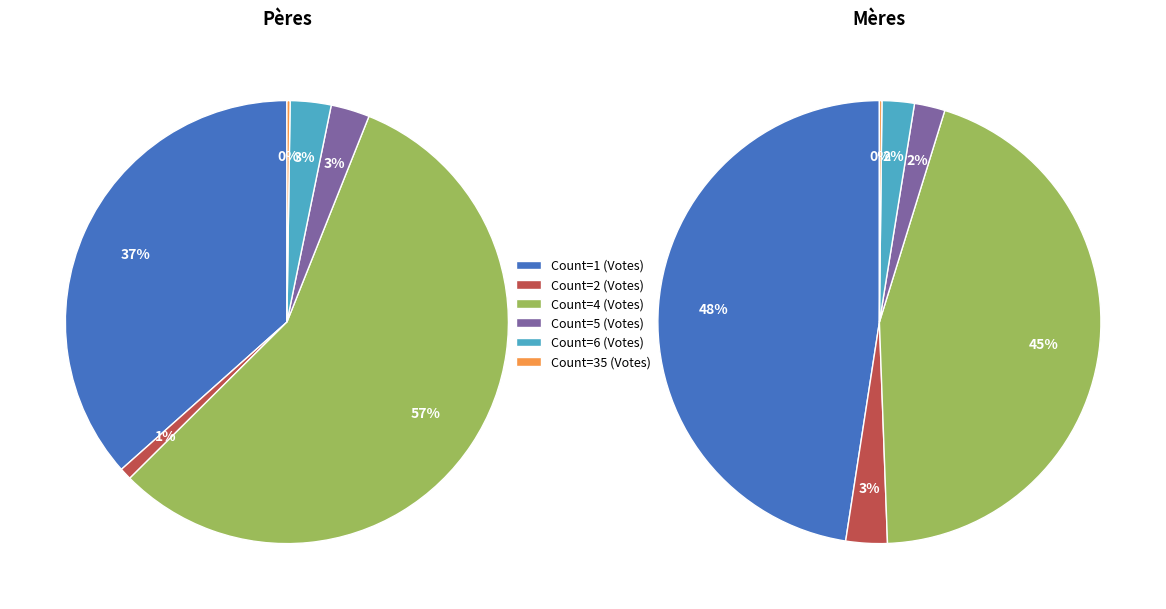

Which has a higher value, 3 or 1?

1